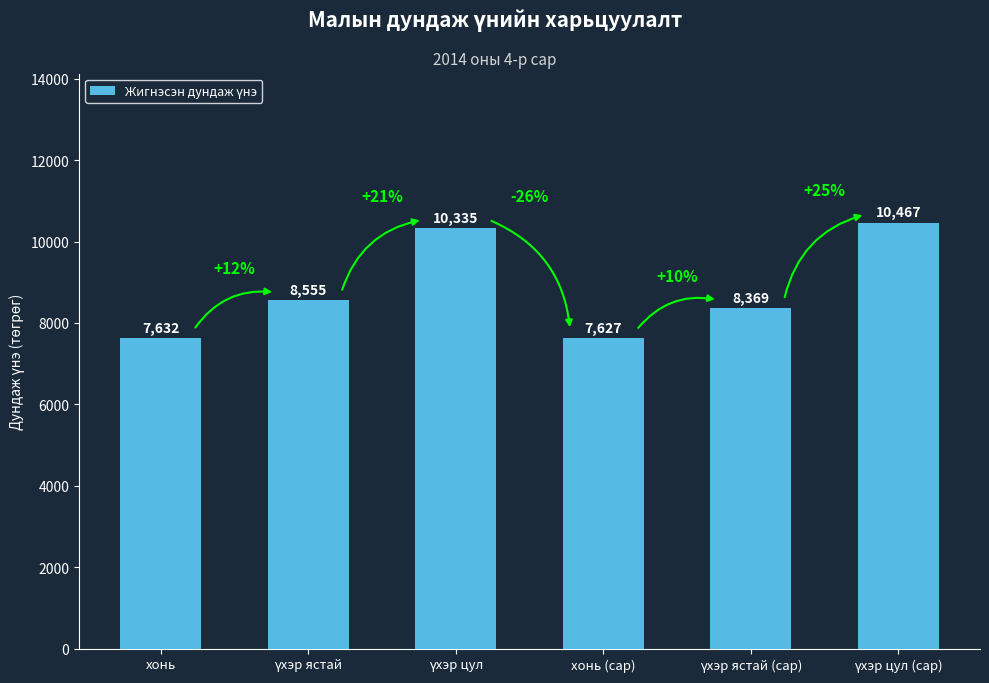

Which has a higher value, хонь (сар) or хонь?

хонь